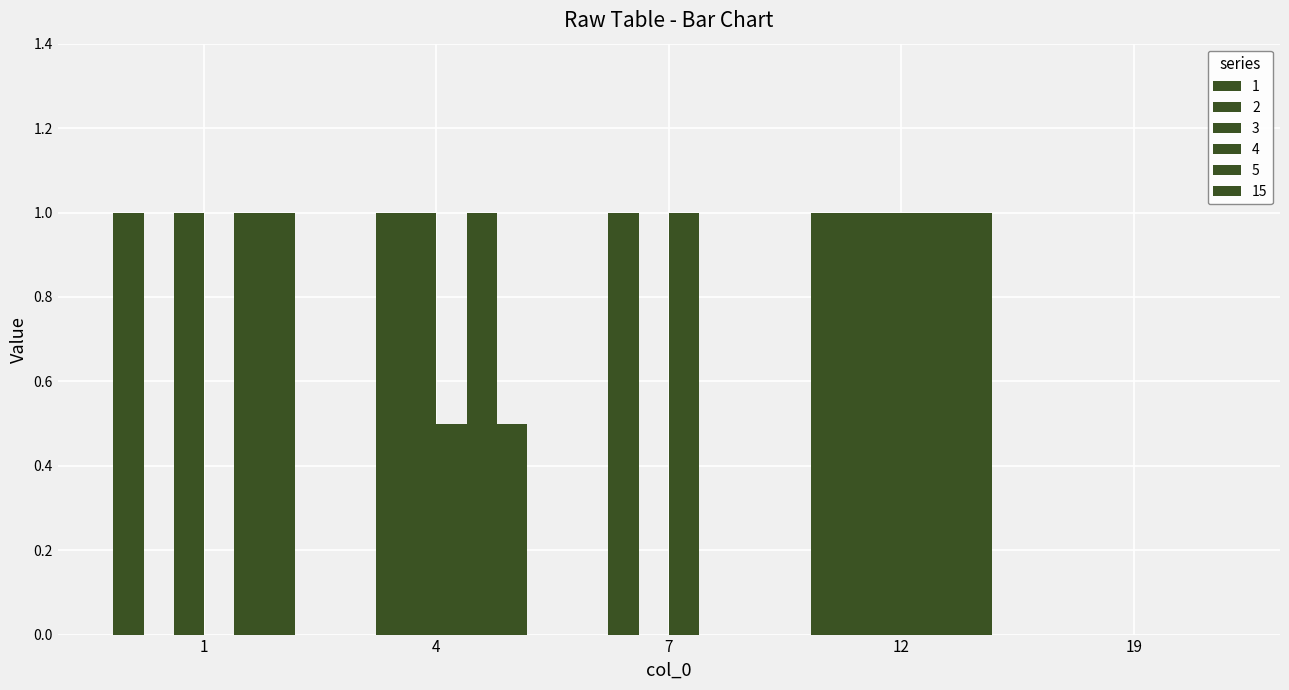

How many groups of bars are there?

5